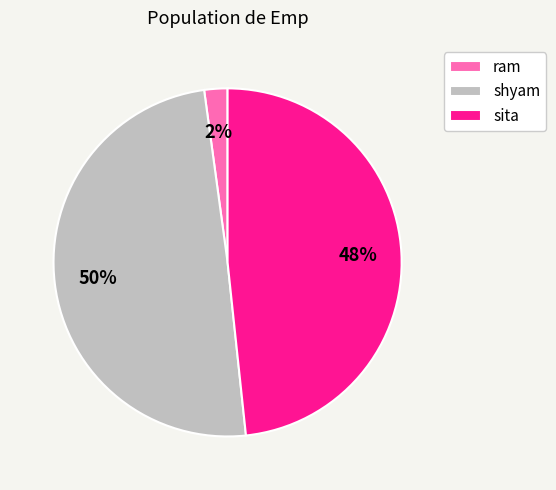

Which slice is the largest?

shyam